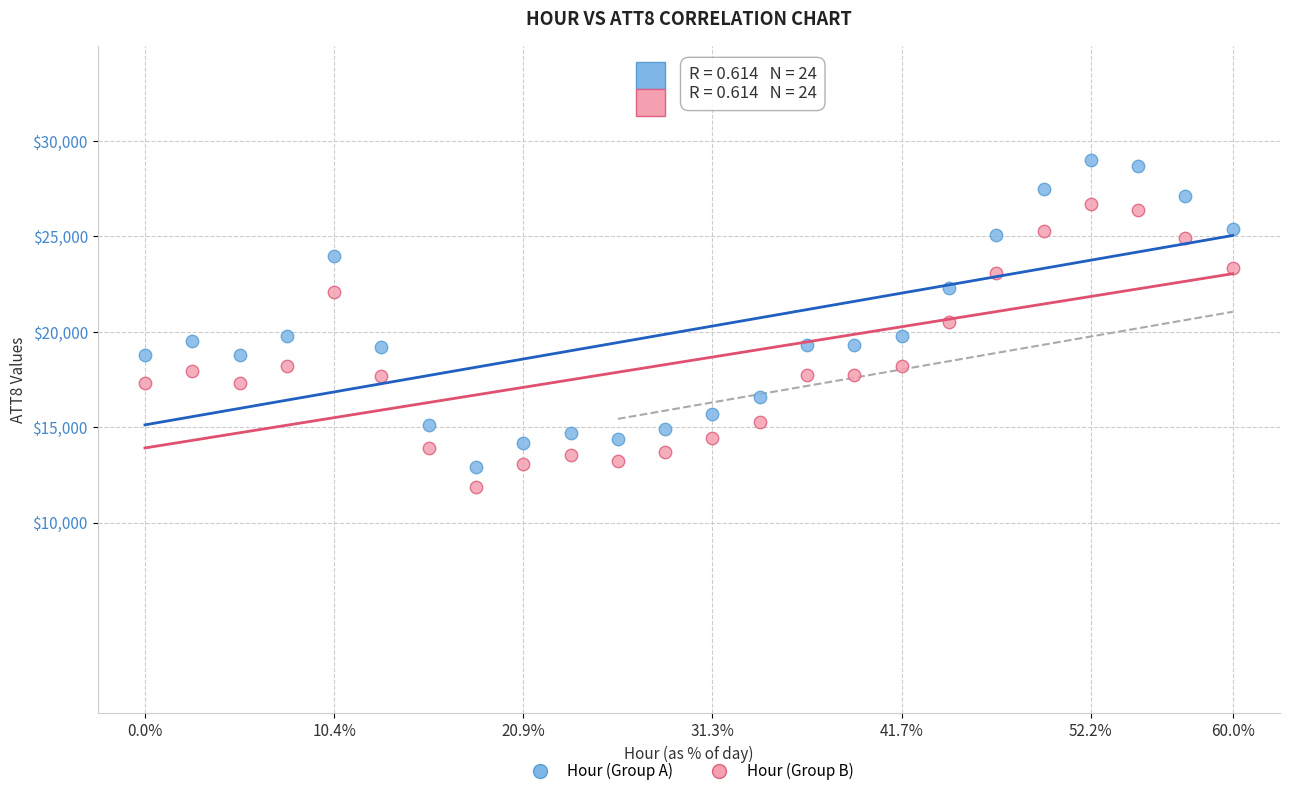

Across all data points, what is the range of Y values (max minus min)?

17132